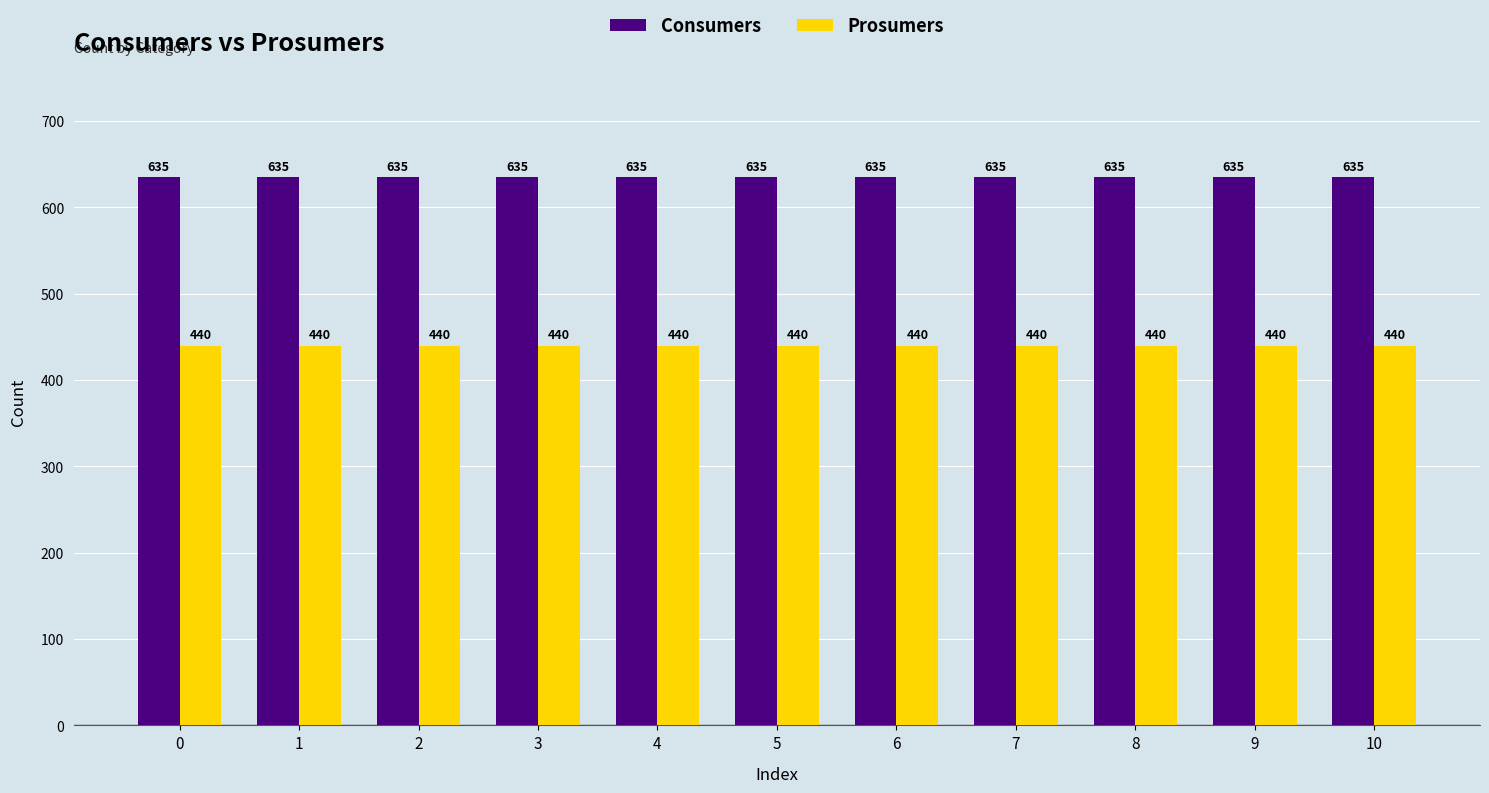

What is the spread (max minus min) of values at 8?

195